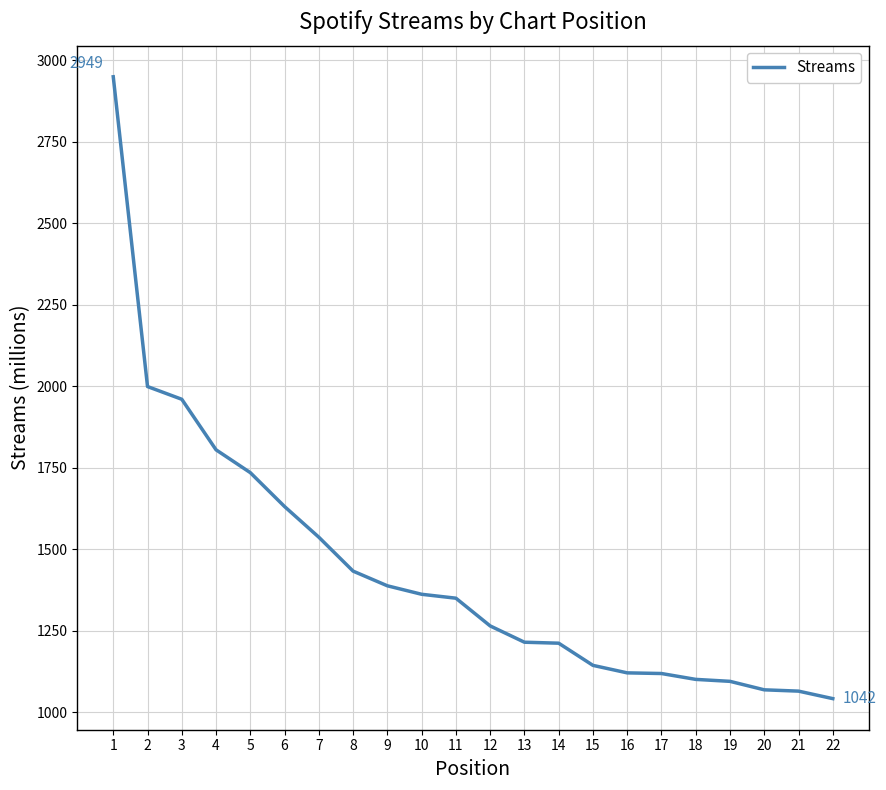

How many distinct data groups are displayed?

1